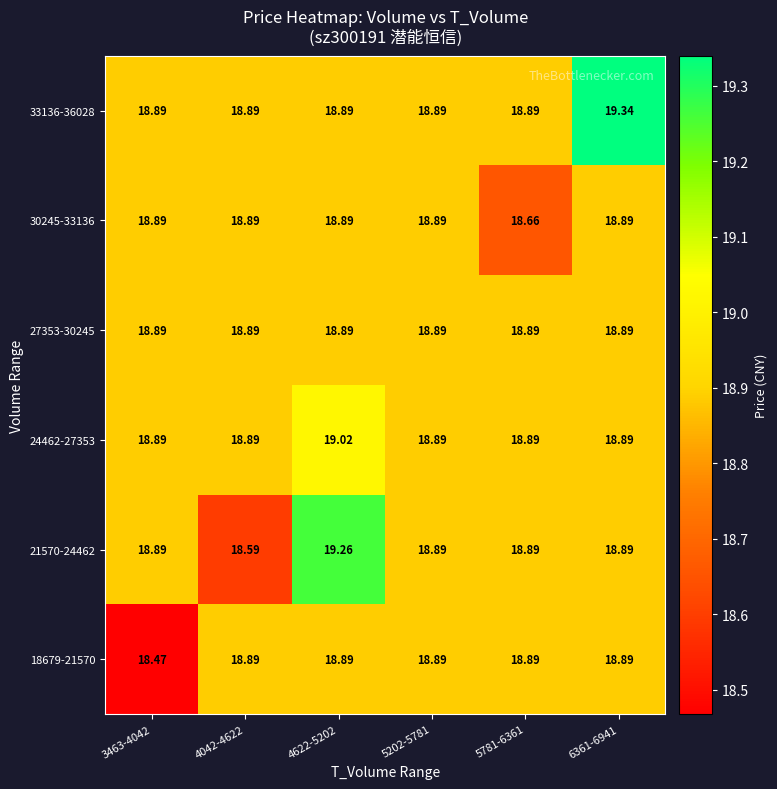

How many data points does each series have?

6